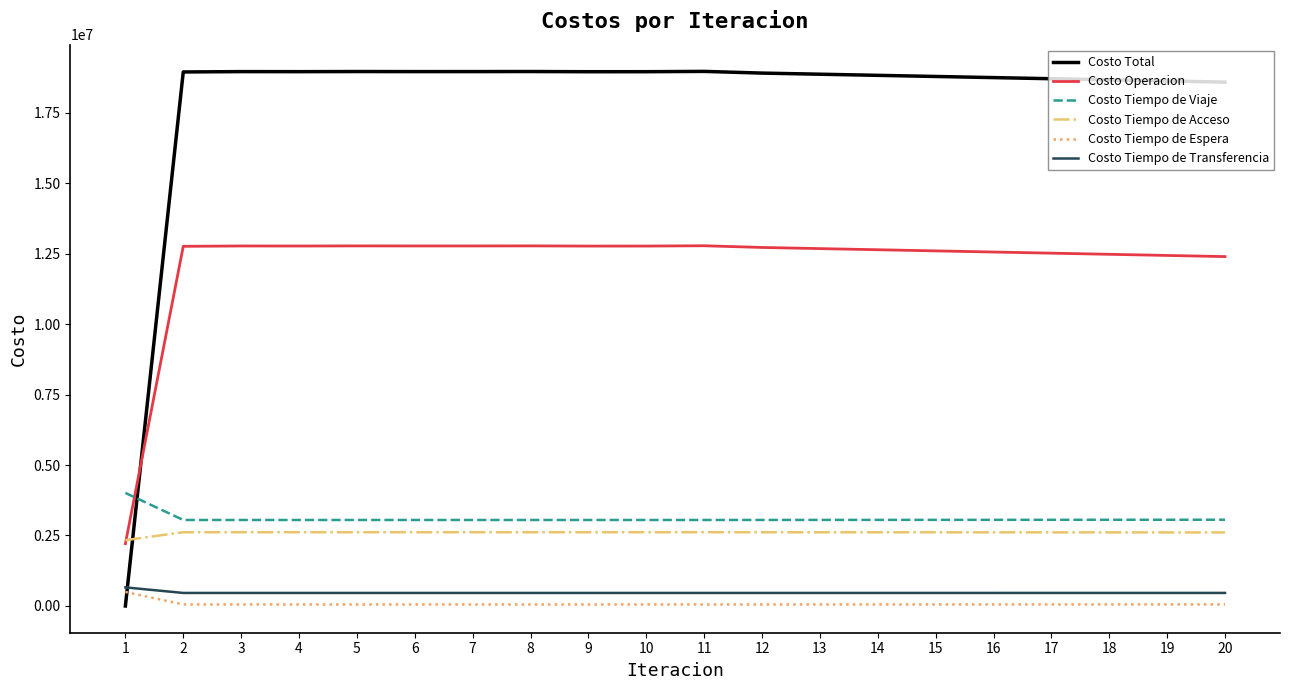

What is the sum of the Costo Operacion values at 1 and 13?

14882704.2